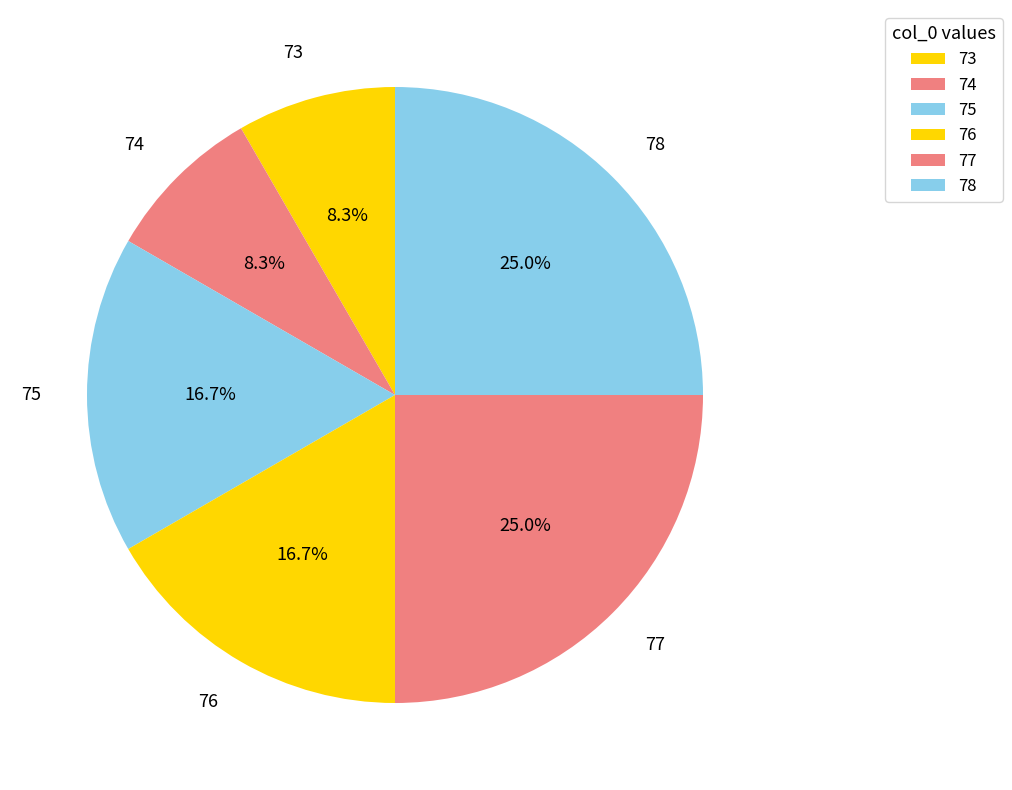

Between 73 and 75, which is larger?

75